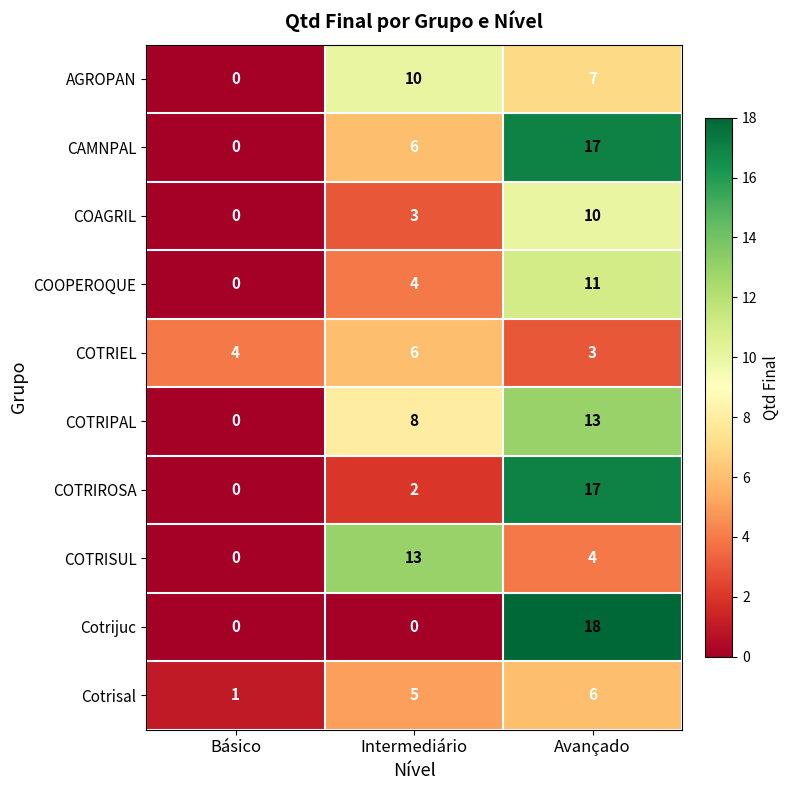

True or false: COTRIPAL has a value of 13 at Avançado.

True